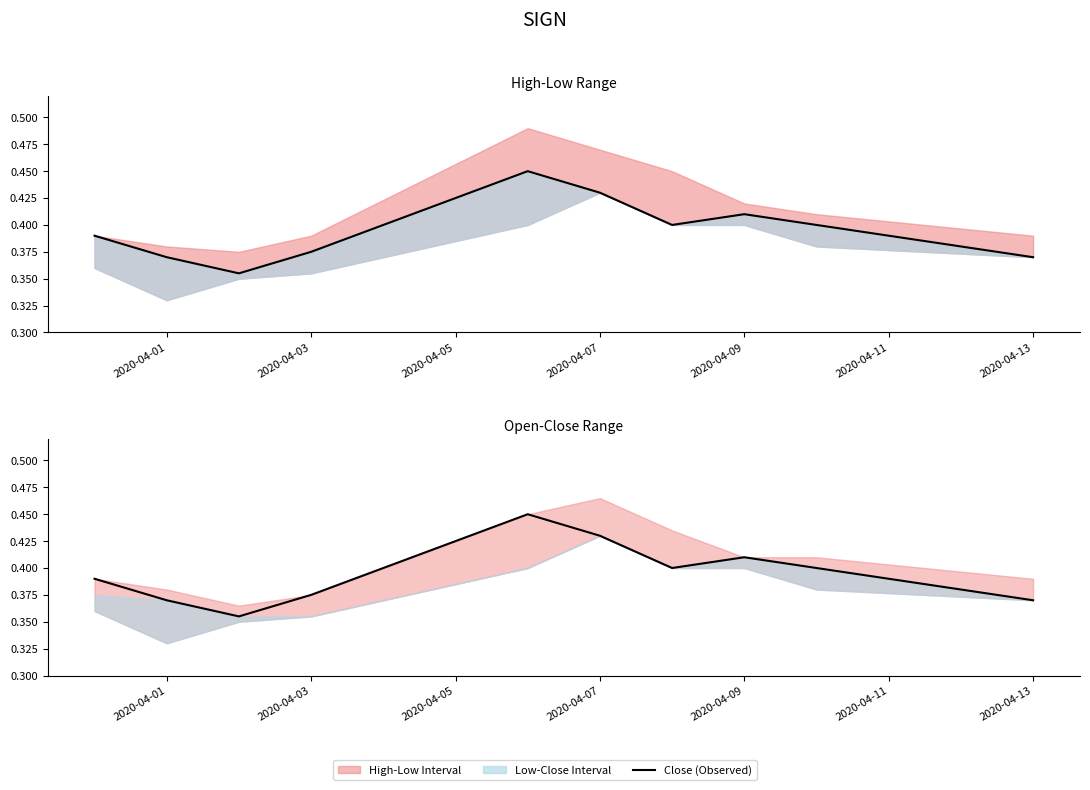

What position from the left is 2020-04-01?

2